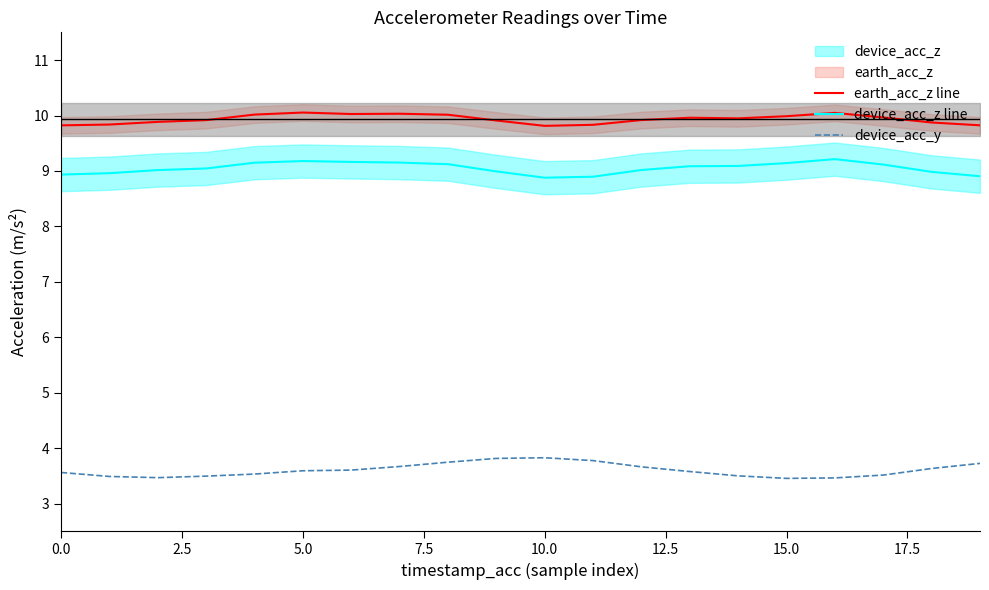

In device_acc_z line, how many points are lower than both neighbors (excluding endpoints)?

1